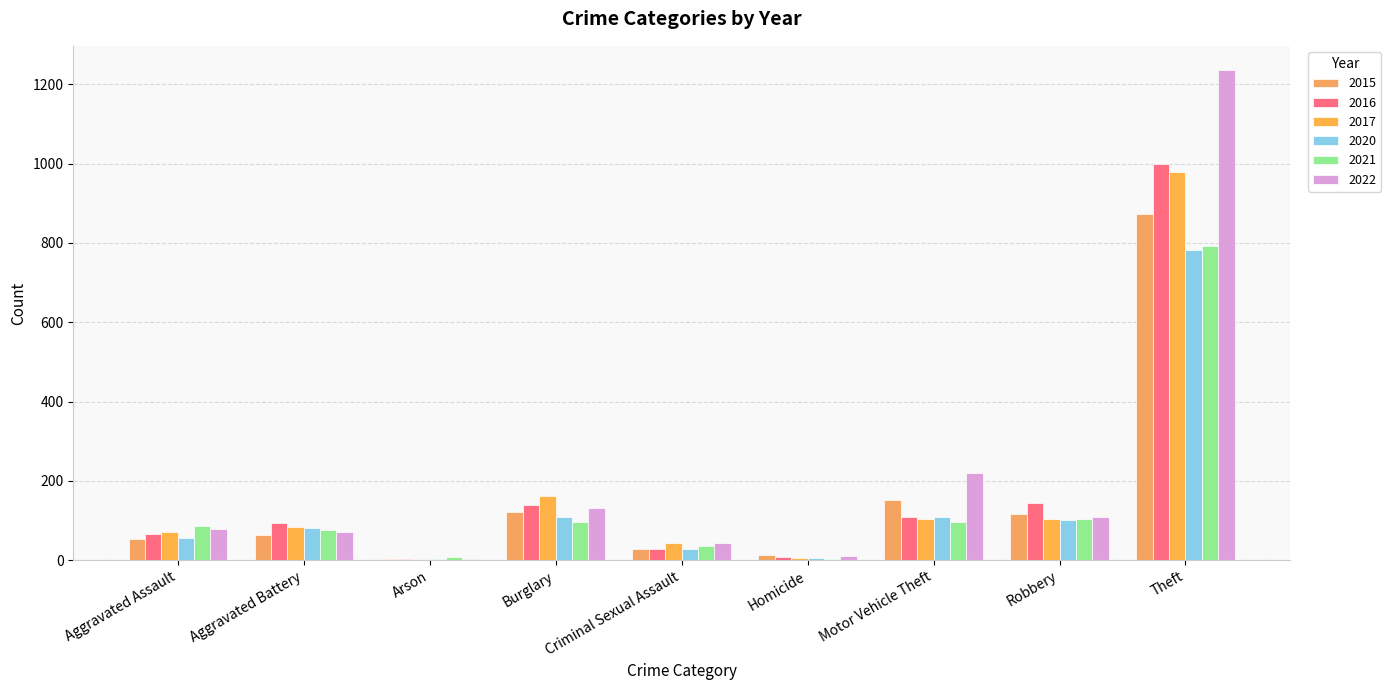

List the labels in order of 2016 value, smallest first.

Arson, Homicide, Criminal Sexual Assault, Aggravated Assault, Aggravated Battery, Motor Vehicle Theft, Burglary, Robbery, Theft